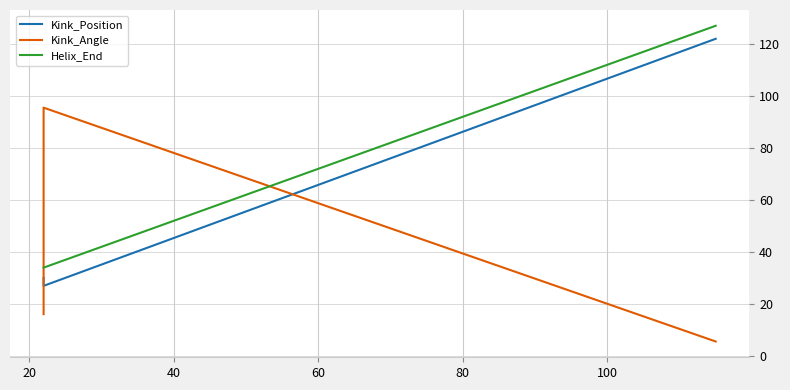

What are all the series names shown in the legend?

Kink_Position, Kink_Angle, Helix_End